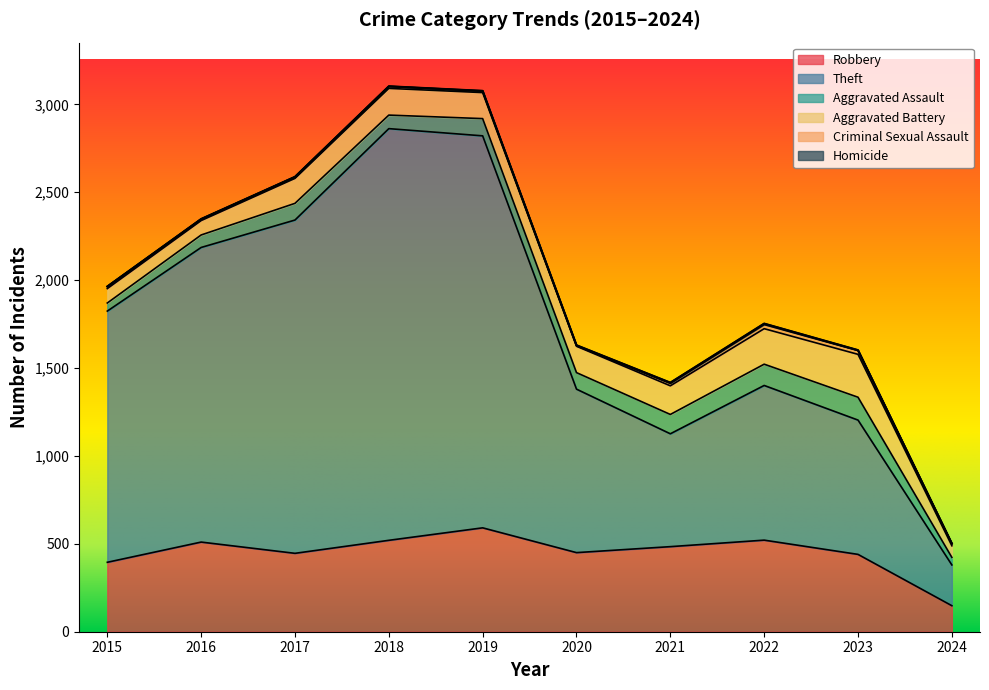

What is the greatest value displayed?

2342